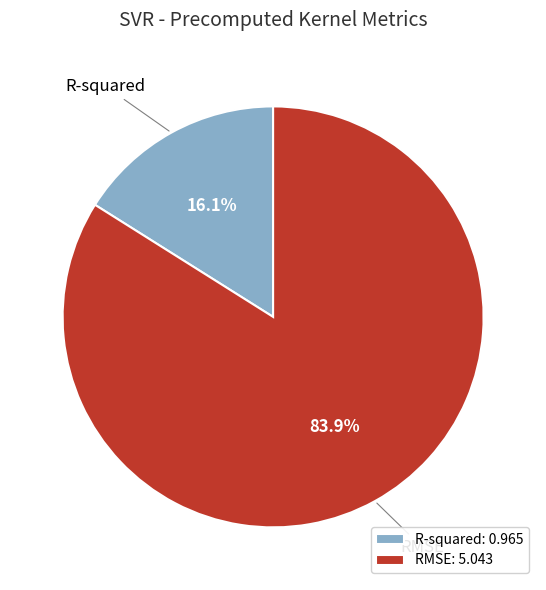

What is the majority slice?

RMSE